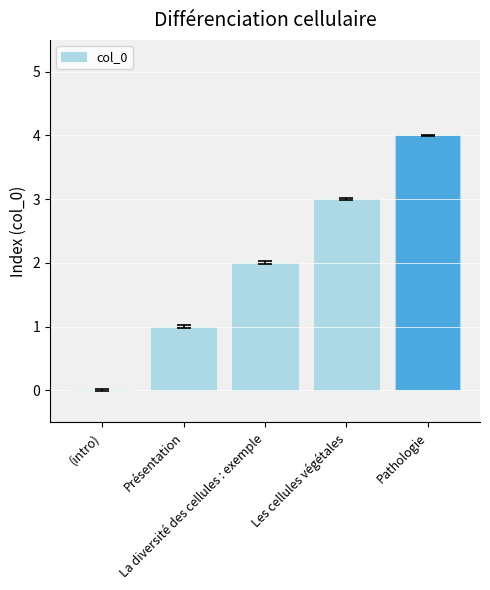

What is the sum of the values at Pathologie and Présentation?

5